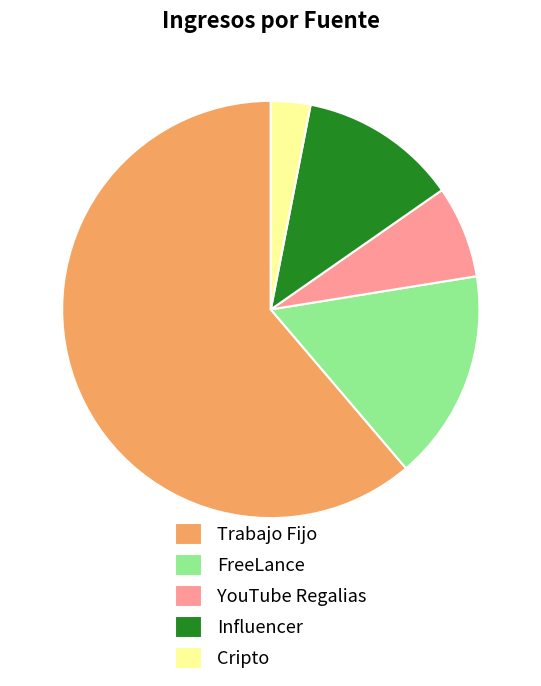

Combined, do YouTube Regalias and FreeLance account for over 50%?

No